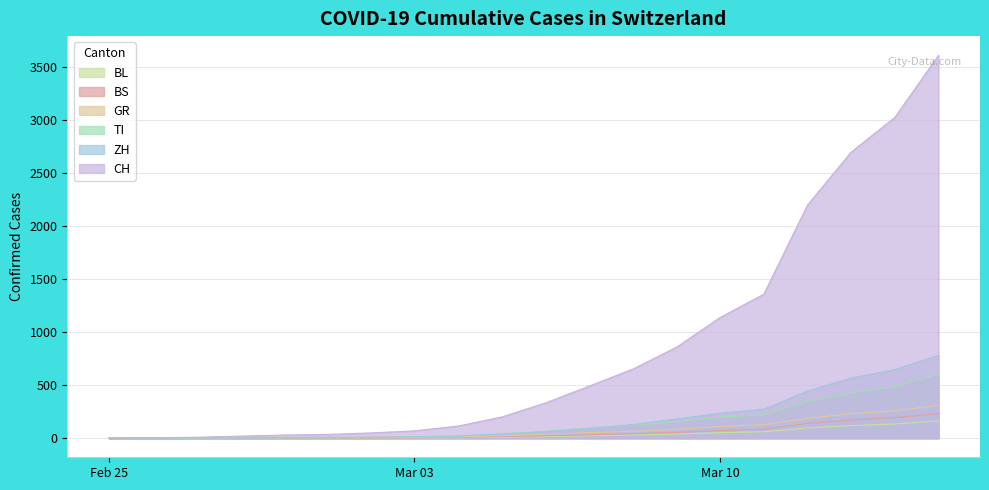

What are all the series names shown in the legend?

BL, BS, GR, TI, ZH, CH